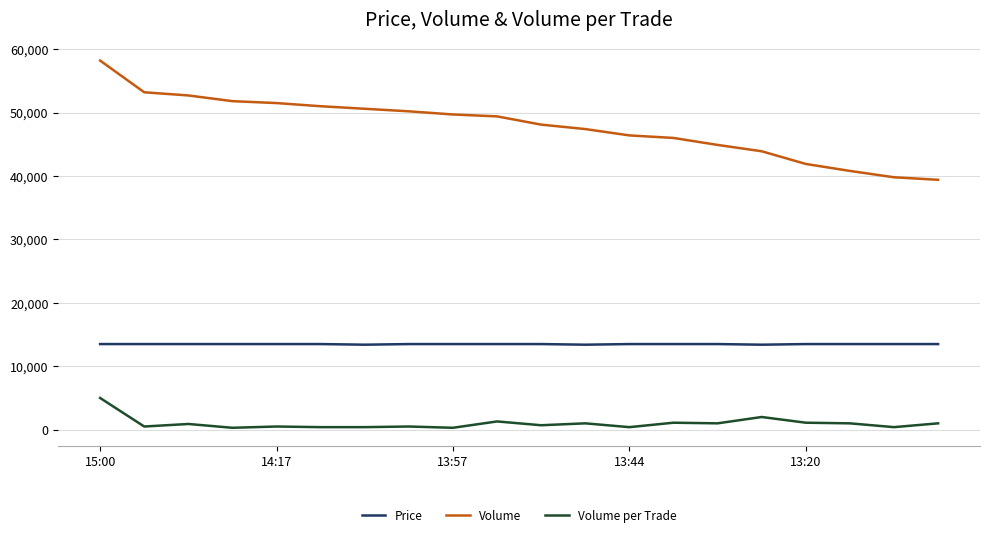

True or false: Price and Volume intersect in this chart.

False